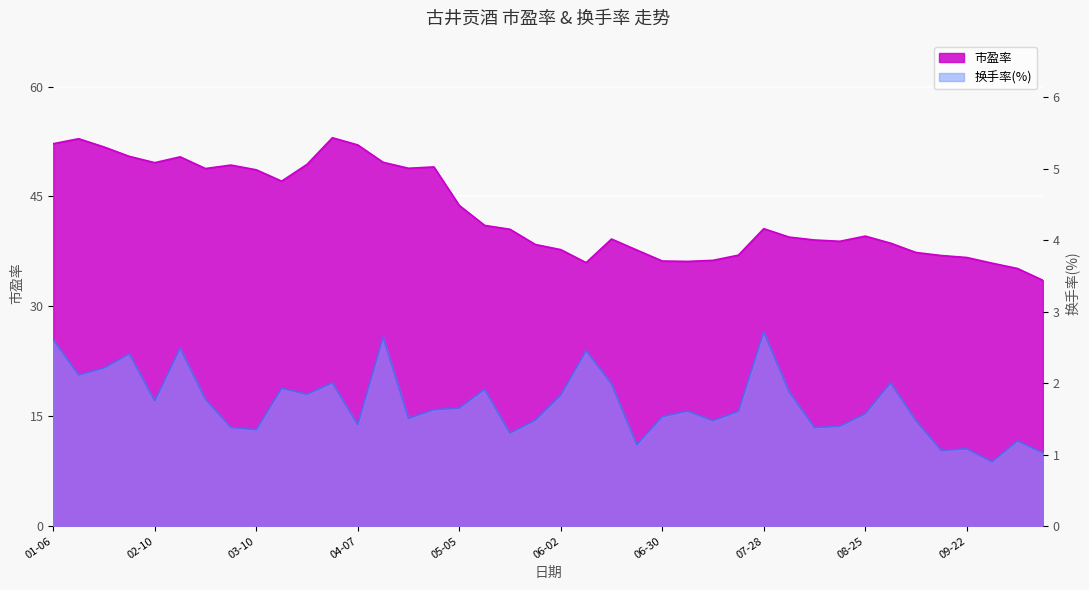

What is the approximate value of 换手率(%) at 04-07?

1.4